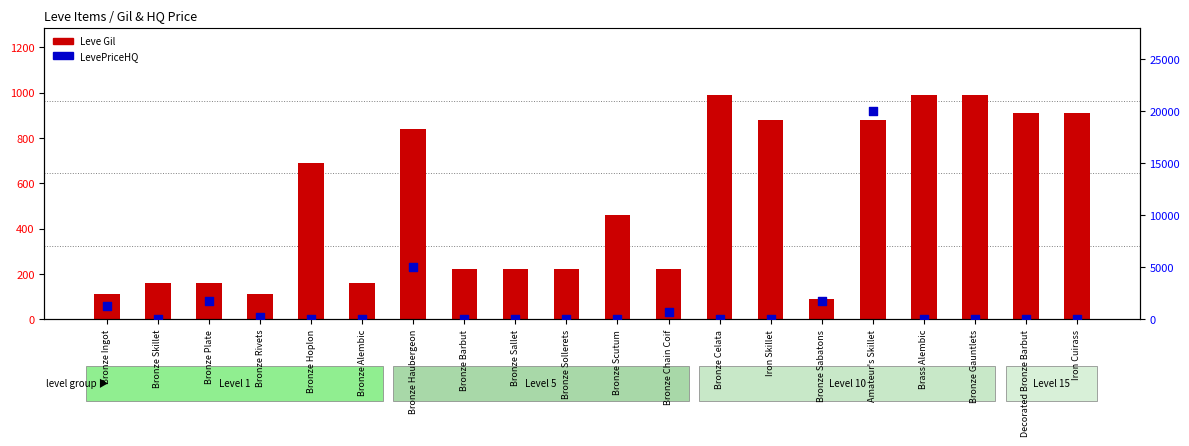

Which series reaches the maximum Y coordinate?

LevePriceHQ